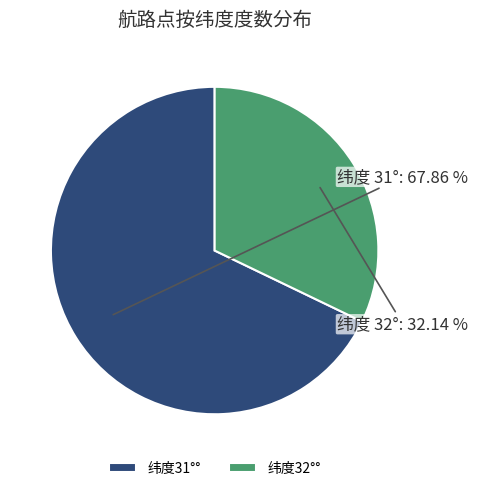

Which slice represents more than half of the pie?

纬度31°°